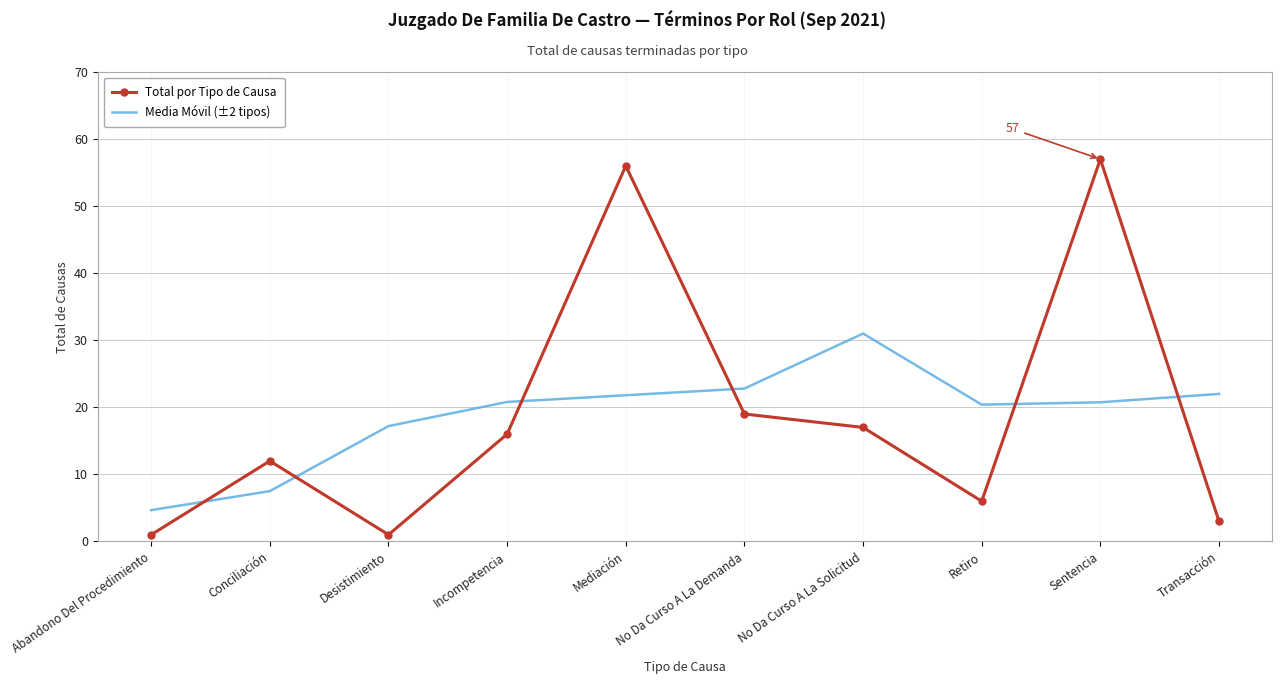

At which label is Total por Tipo de Causa closest to 29?

No Da Curso A La Demanda